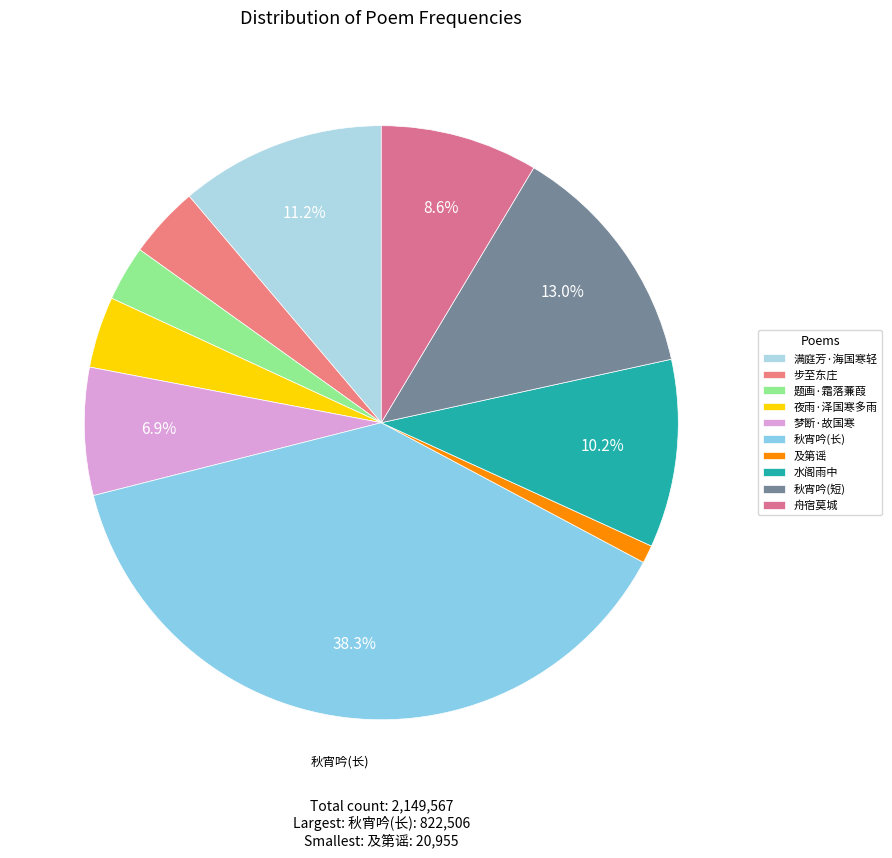

How many slices are in this pie chart?

10